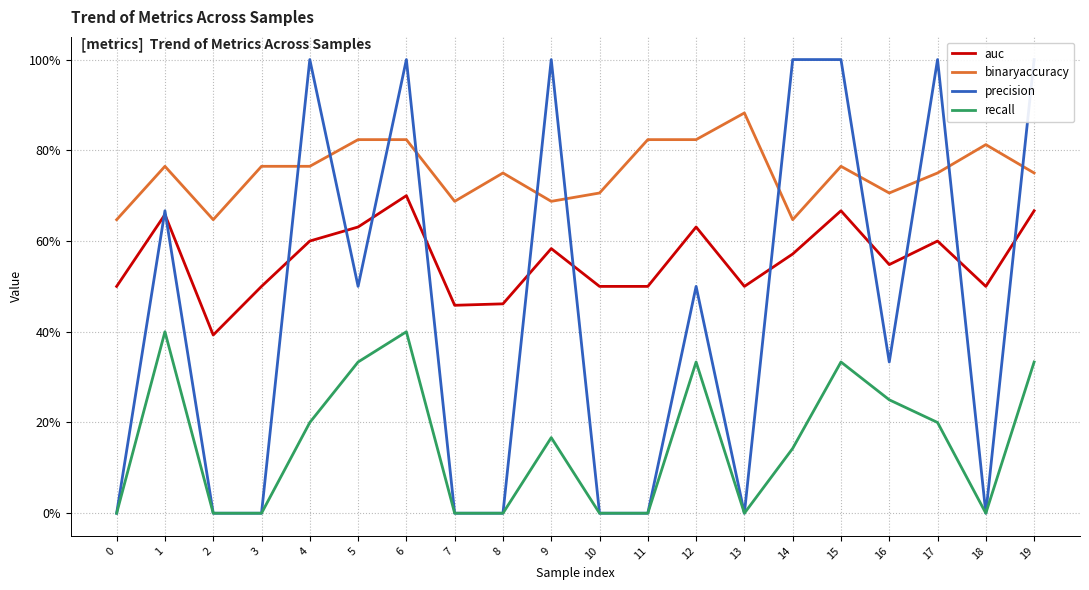

True or false: recall and binaryaccuracy intersect in this chart.

False